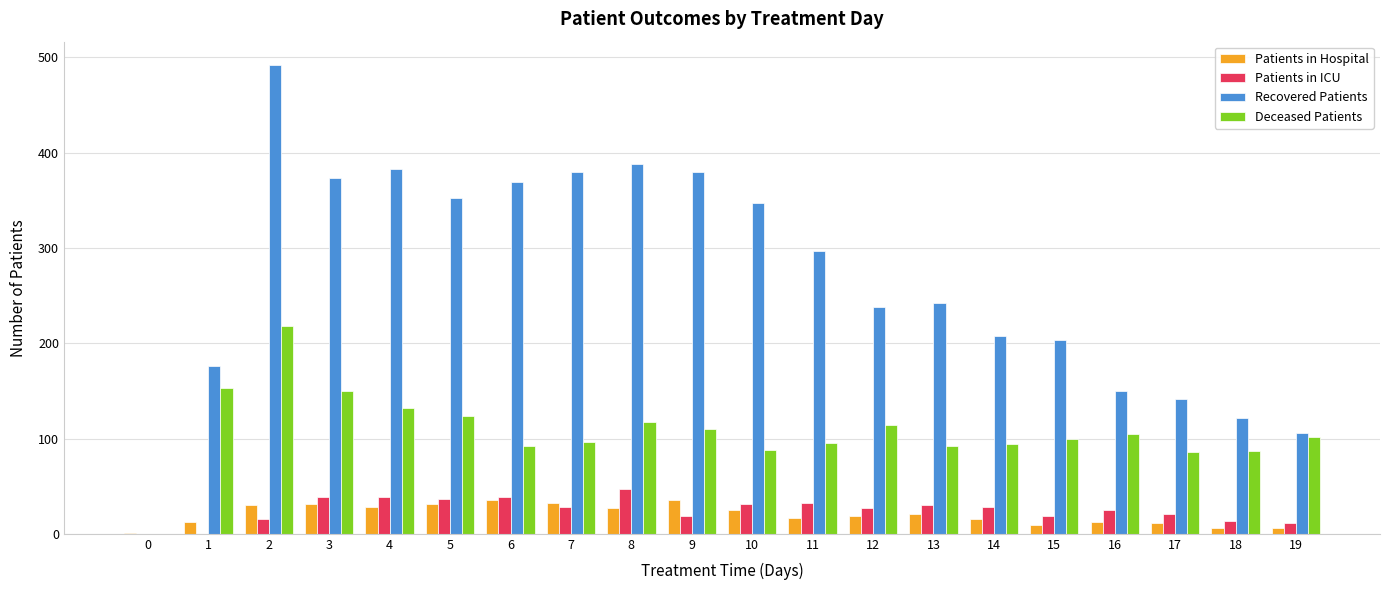

What is the spread (max minus min) of values at 4?

355